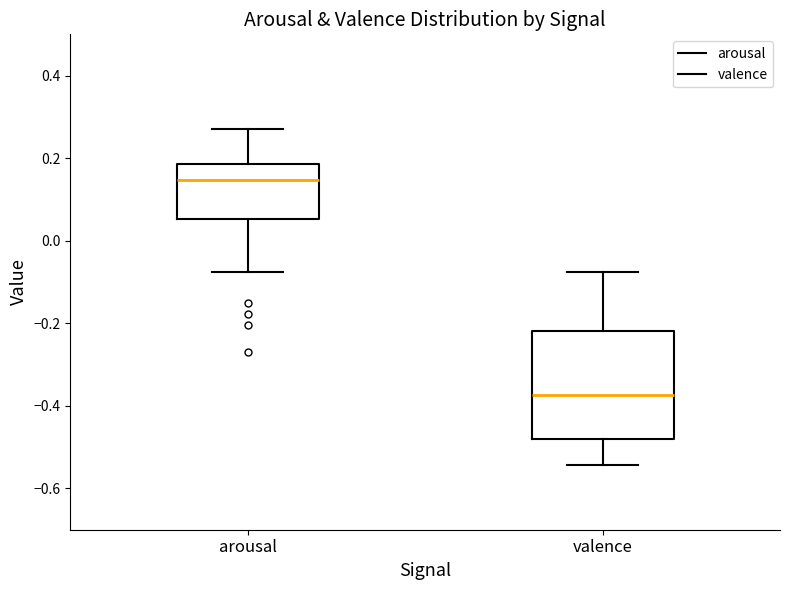

Comparing the boxes themselves (not the whiskers), which one is the tallest?

valence